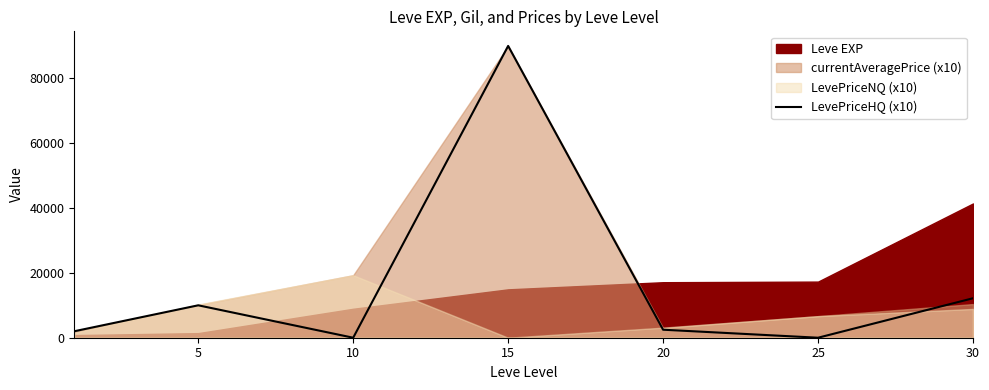

Reading left to right, what are all the values shown in this chart?

1996.7	9997.5	0.0	90000.0	2470.0	0.0	12176.0